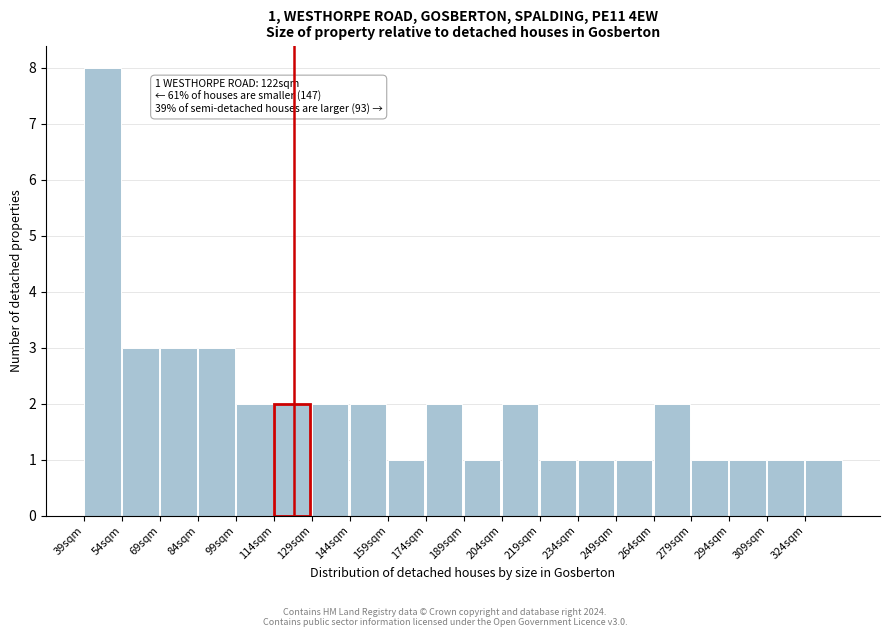

Which range on the x-axis has the tallest bar?

39 to 54